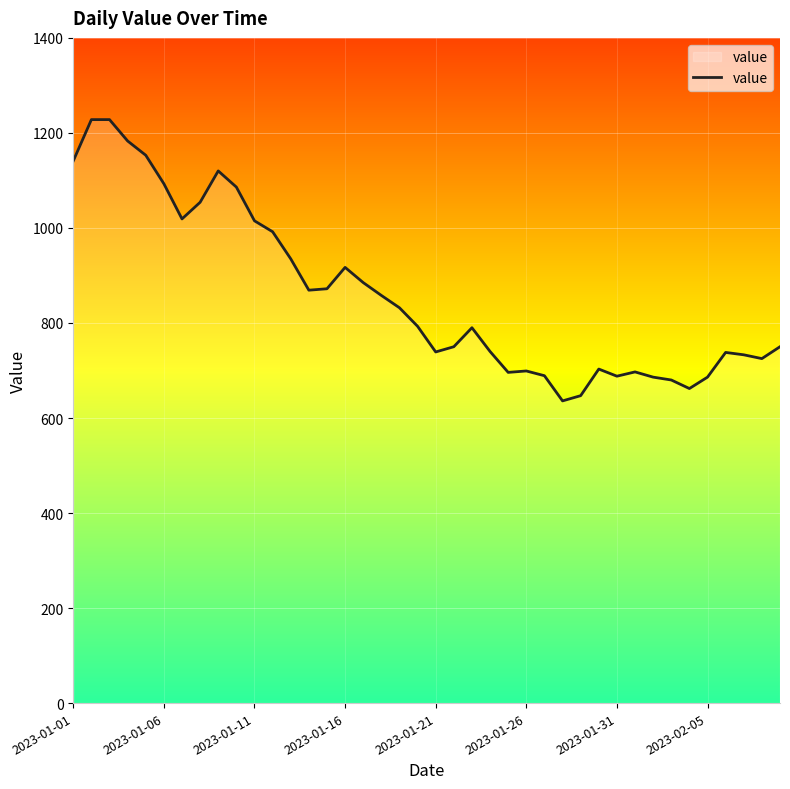

What is the greatest value displayed?

1228